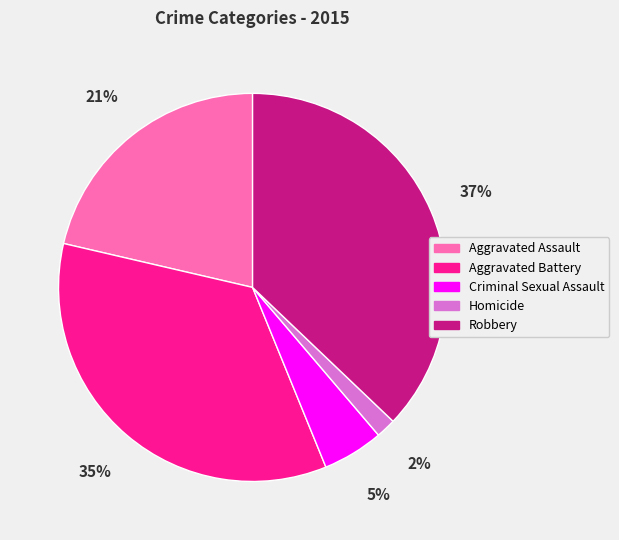

Is the sum of Criminal Sexual Assault and Robbery greater than half?

No